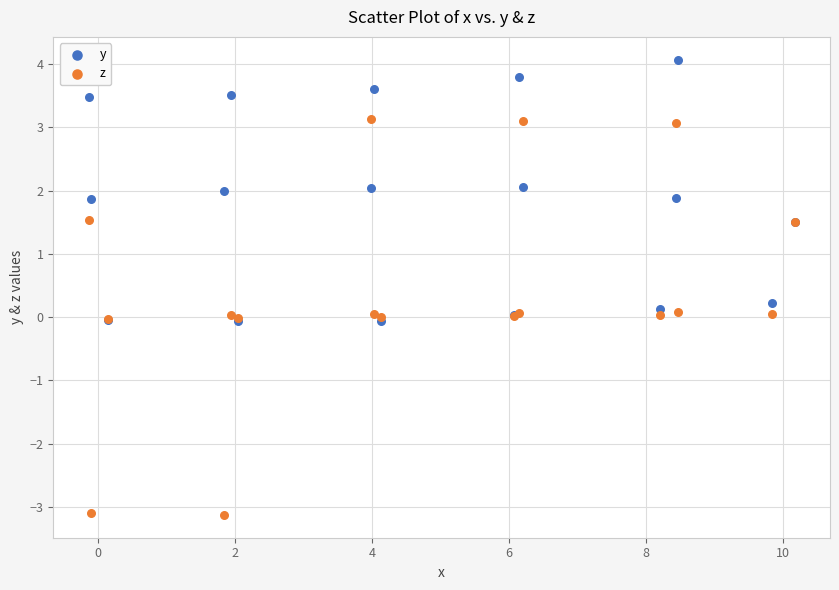

What are all the series names shown in the legend?

y, z